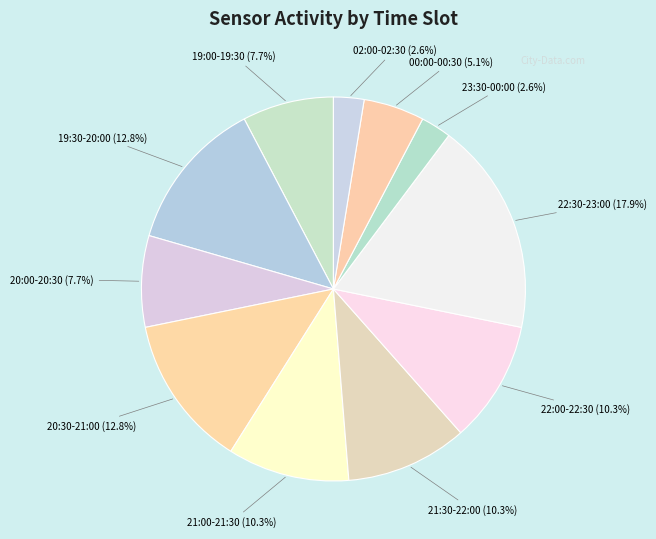

True or false: 21:00-21:30 accounts for 10% of the total.

True